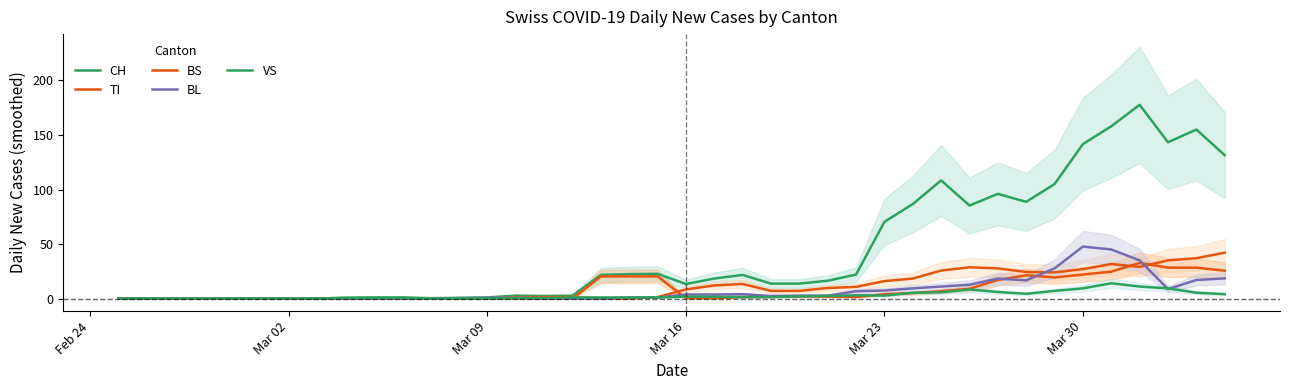

What is the sum of all BS values?

439.7